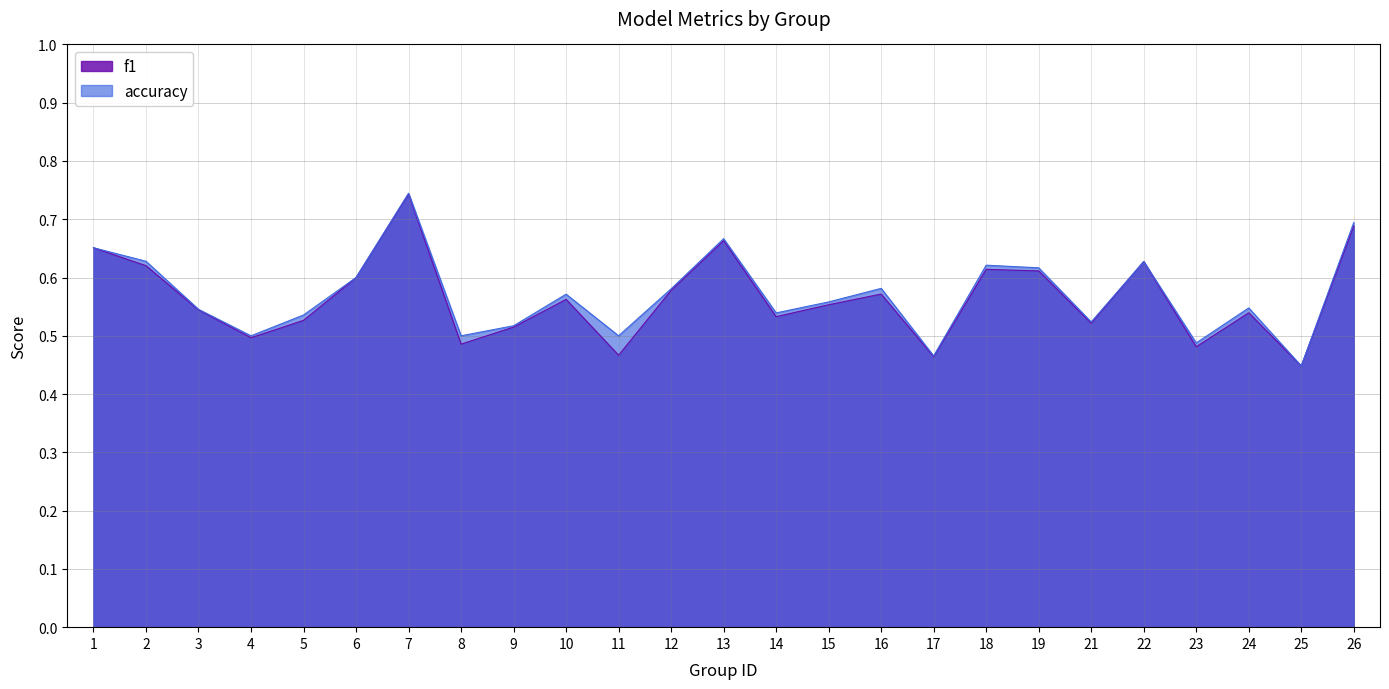

Rank the series by their maximum value, from highest to lowest.

accuracy, f1